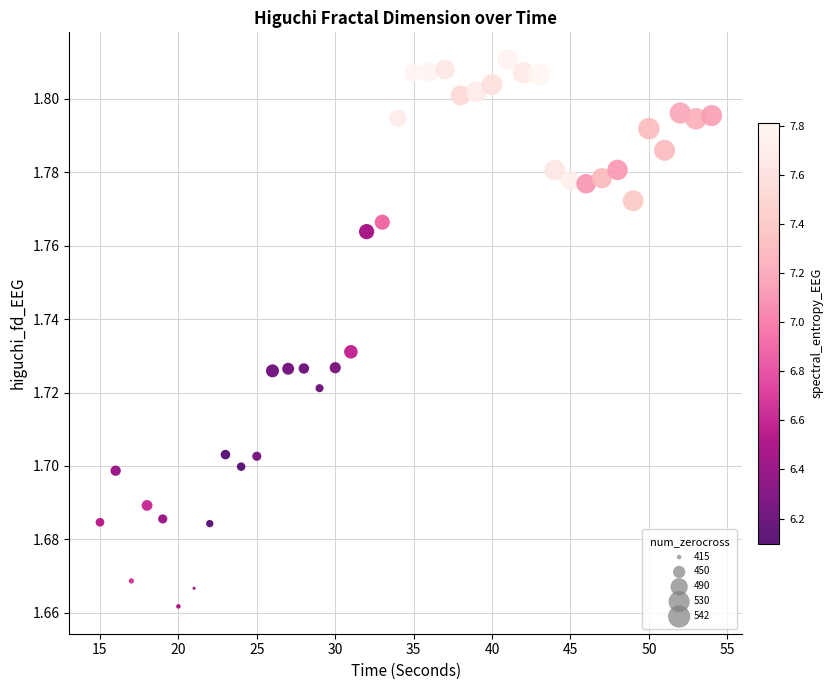

What is the range of X values (max minus min)?

39.0